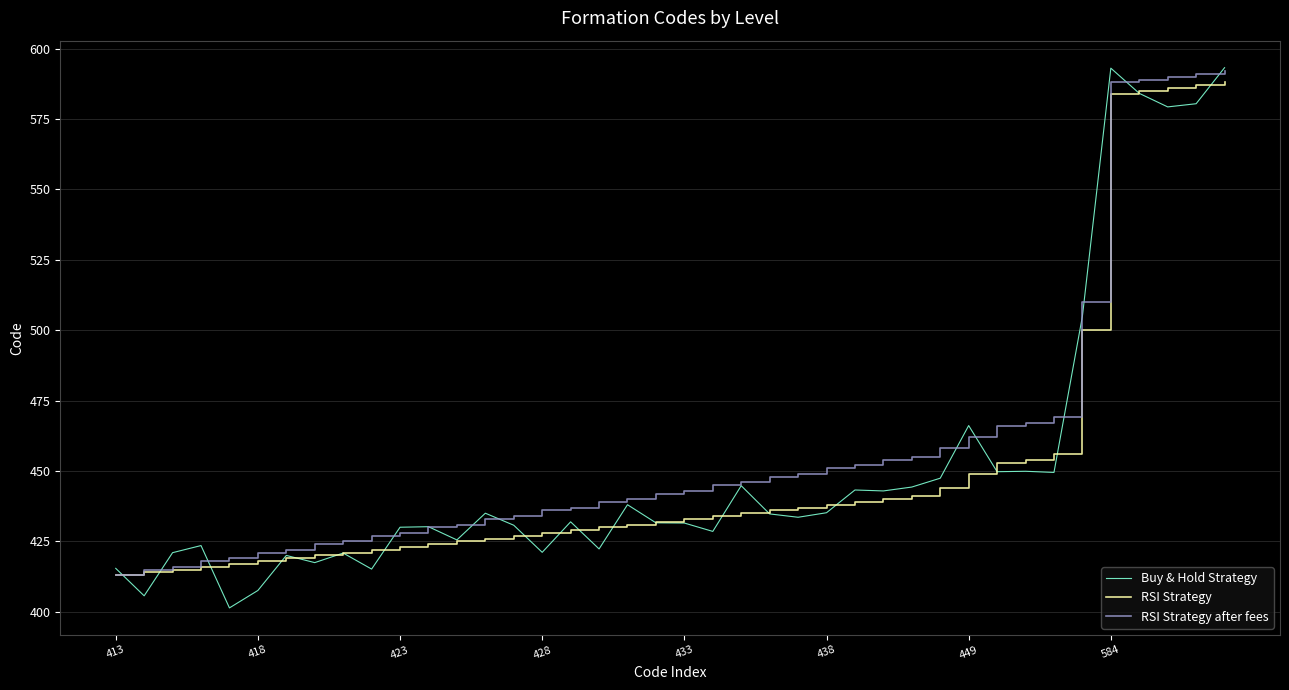

What is the lowest value of the RSI Strategy series?

413.0